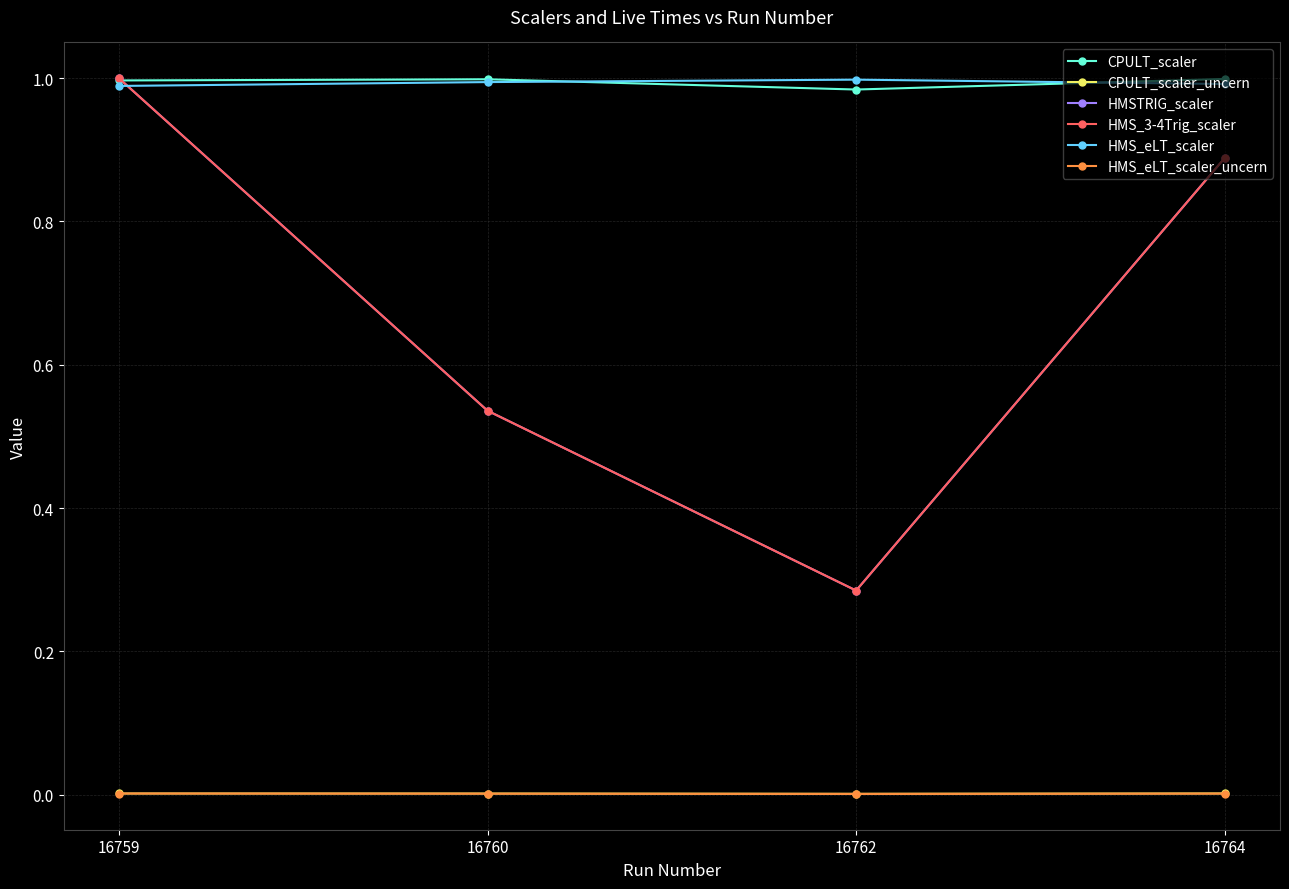

Is this an area chart (filled region under the line)?

No